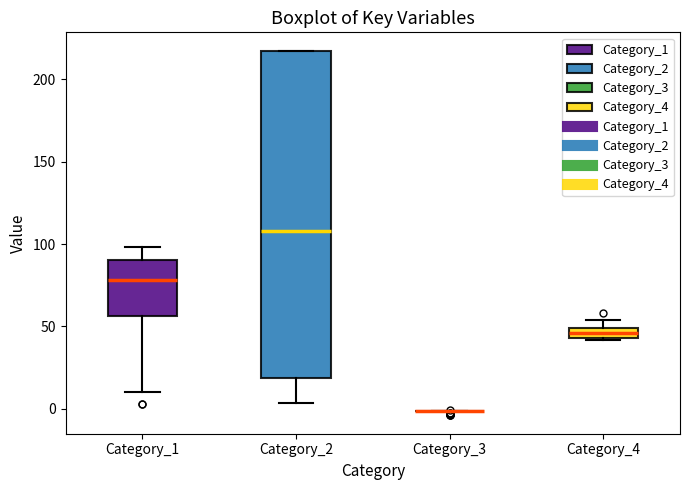

Which box is the tallest, from its lower edge to its upper edge?

Category_2